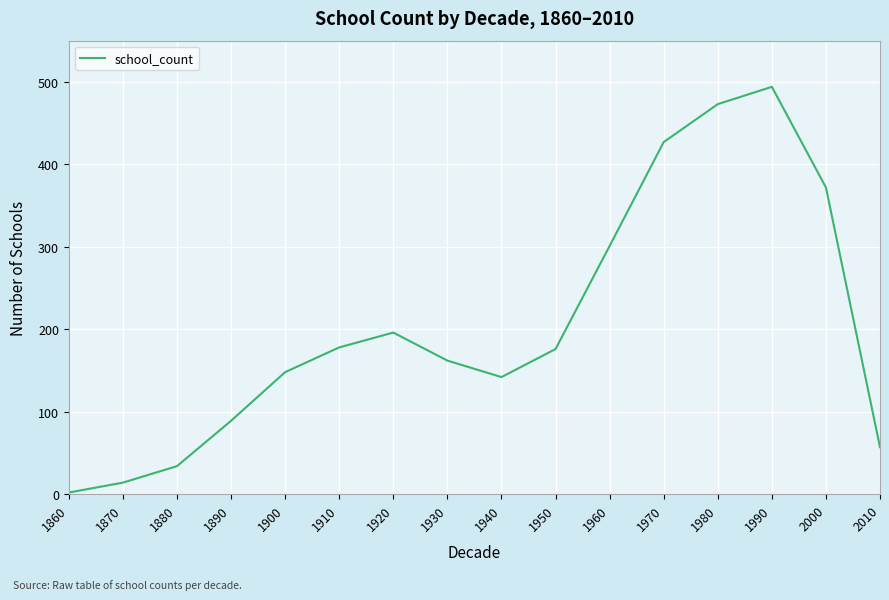

How many lines are shown in the chart?

1